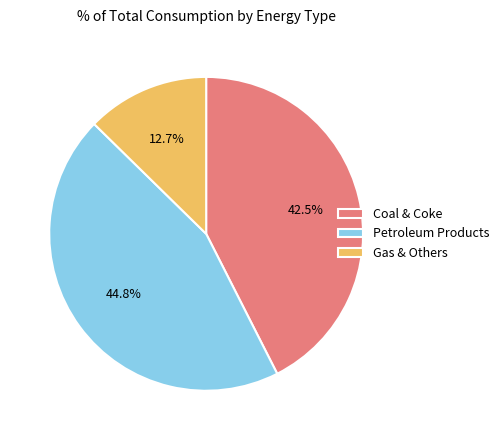

Combined, what portion of the pie is Petroleum Products and Coal & Coke?

87.3%